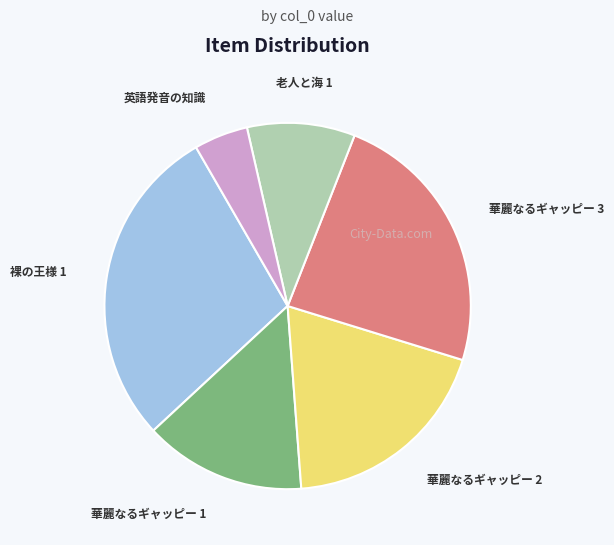

Which category has the smallest portion of the pie?

英語発音の知識